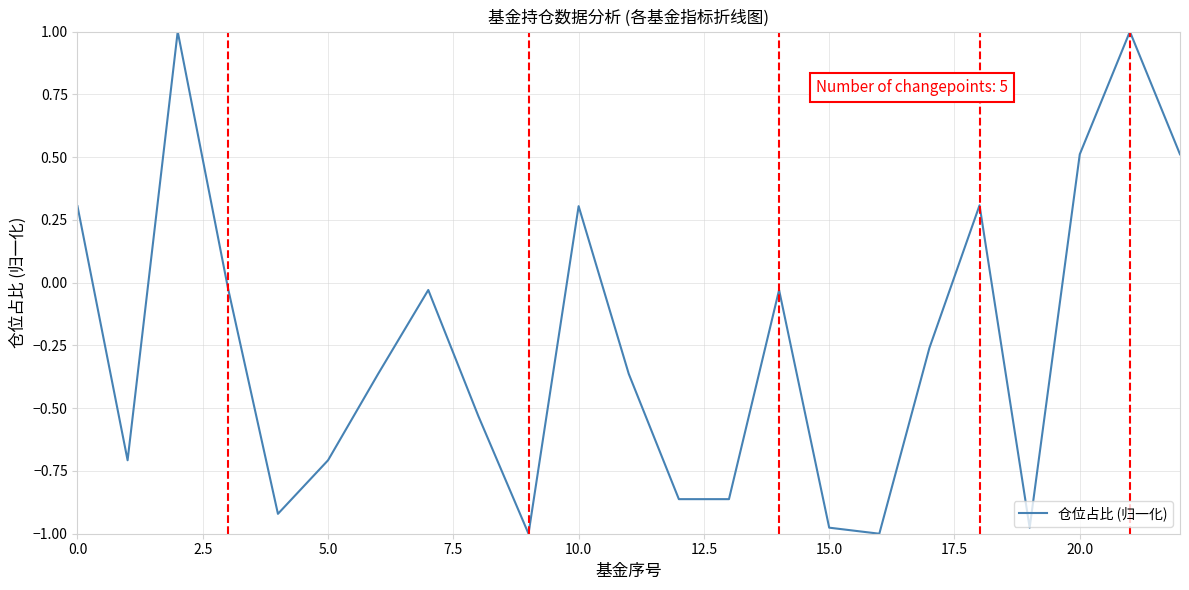

What is the greatest value displayed?

1.0